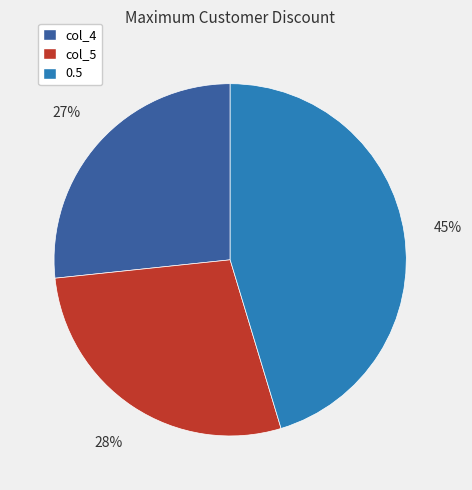

Count the number of slices in the pie.

3